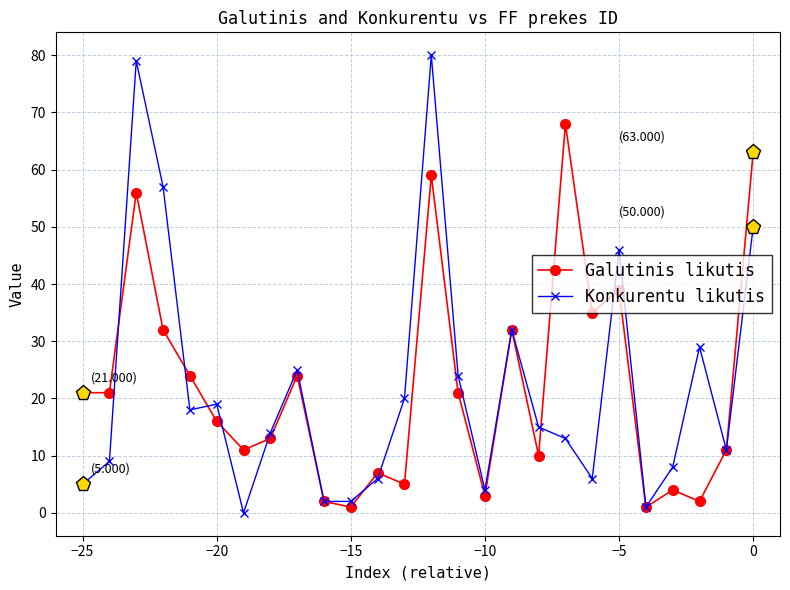

What is the maximum value for Galutinis likutis?

68